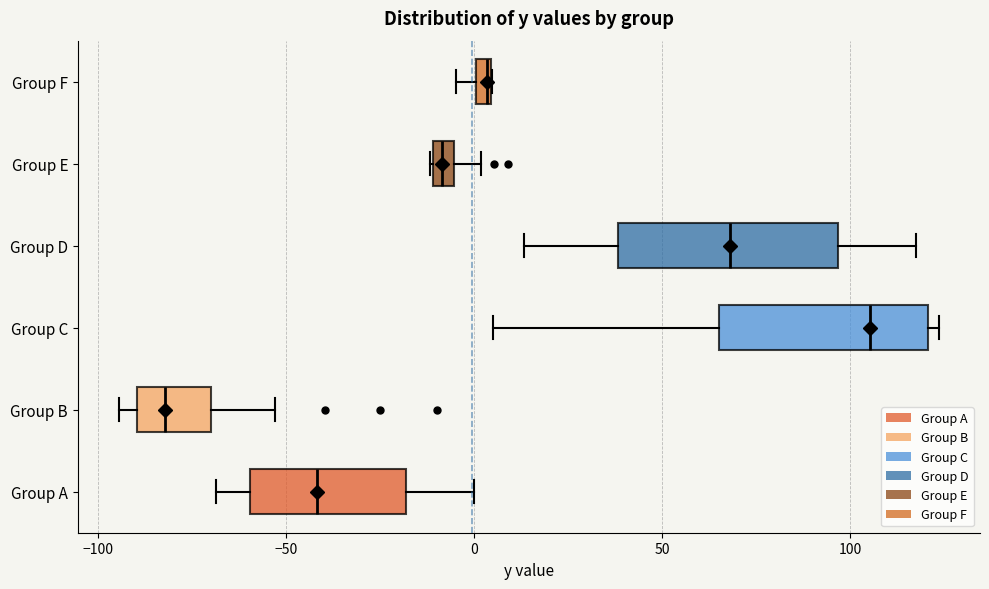

Which box's median line is the furthest to the right?

Group C